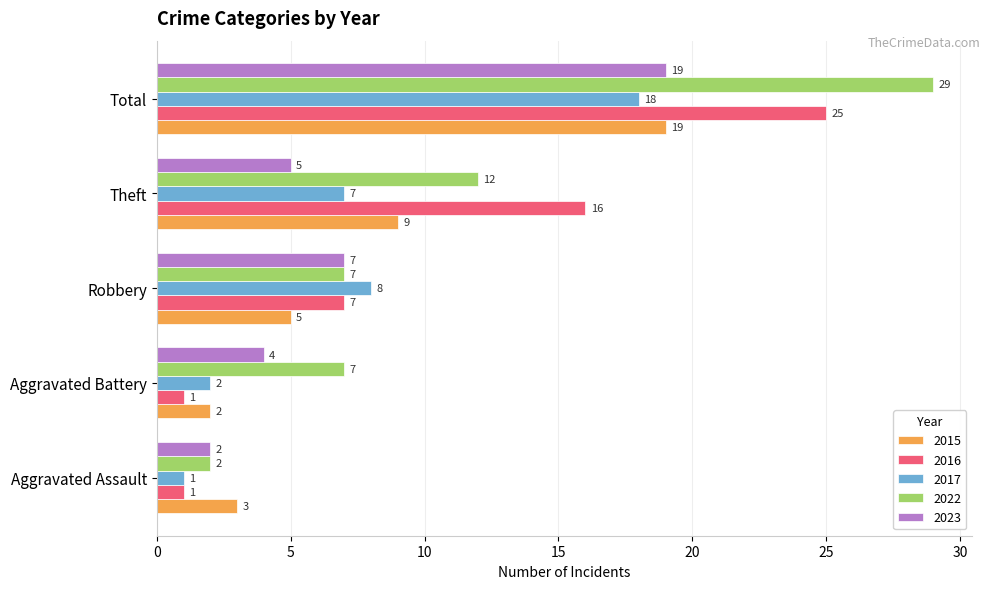

Is it true that 2022 equals 11 at Total?

False